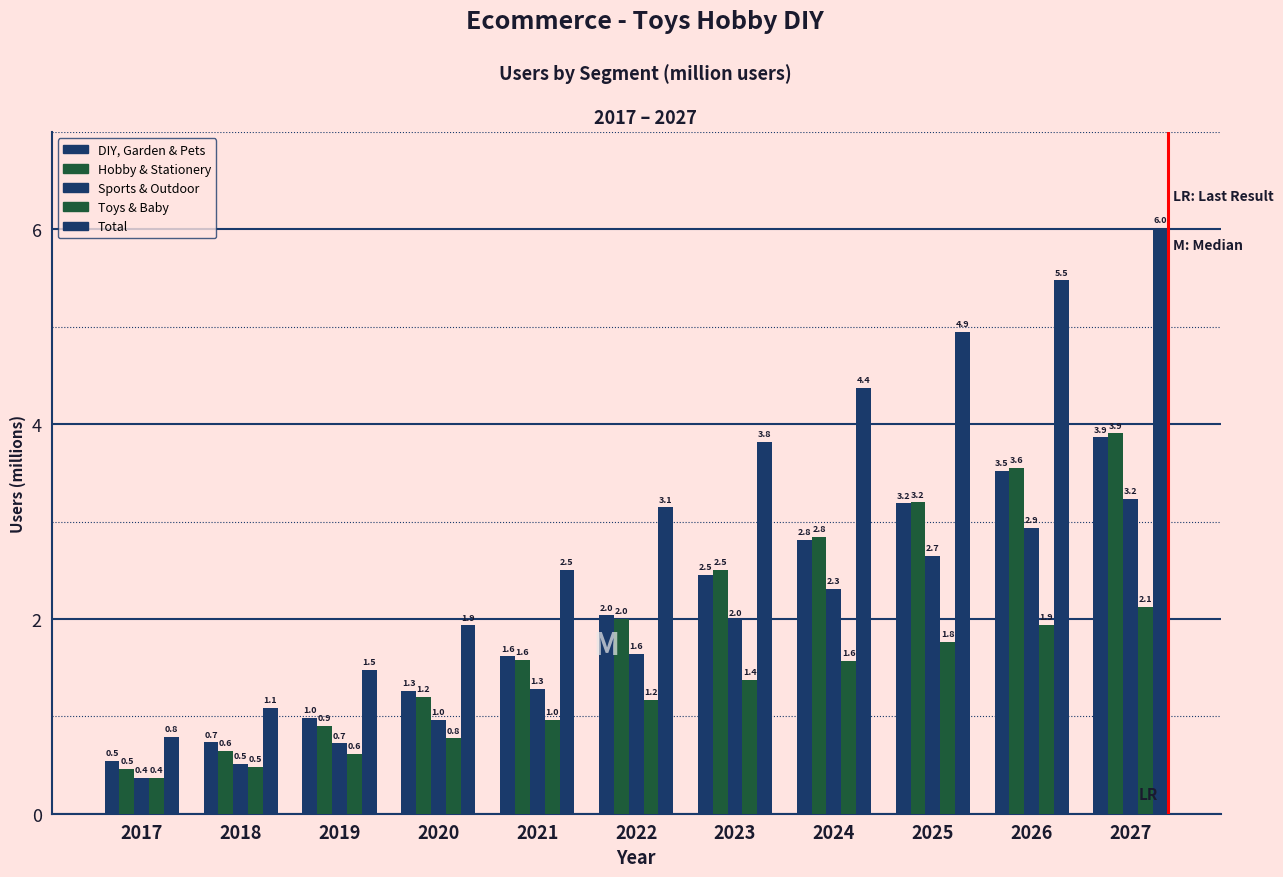

How many bars are there in each group?

5